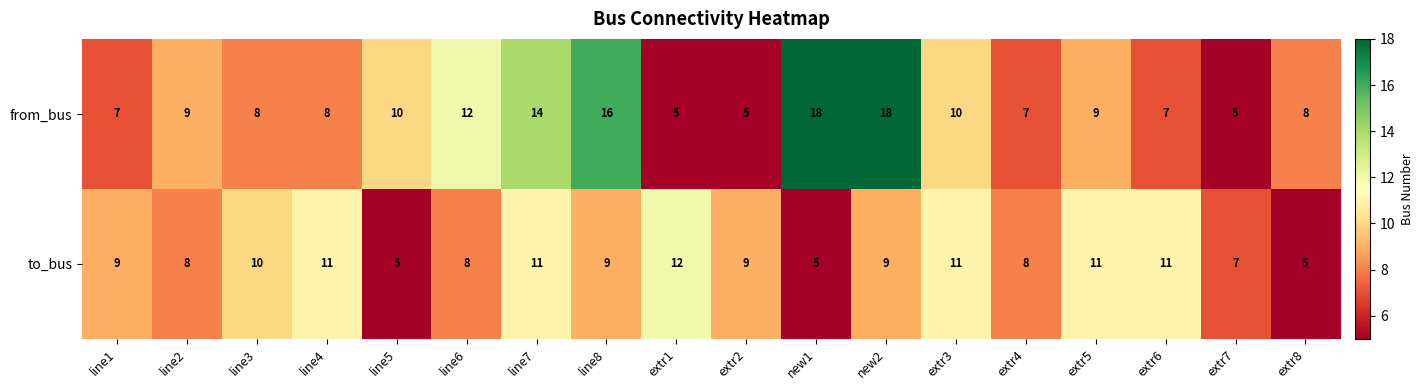

What is the difference between the maximum and second lowest values in the to_bus series?

7